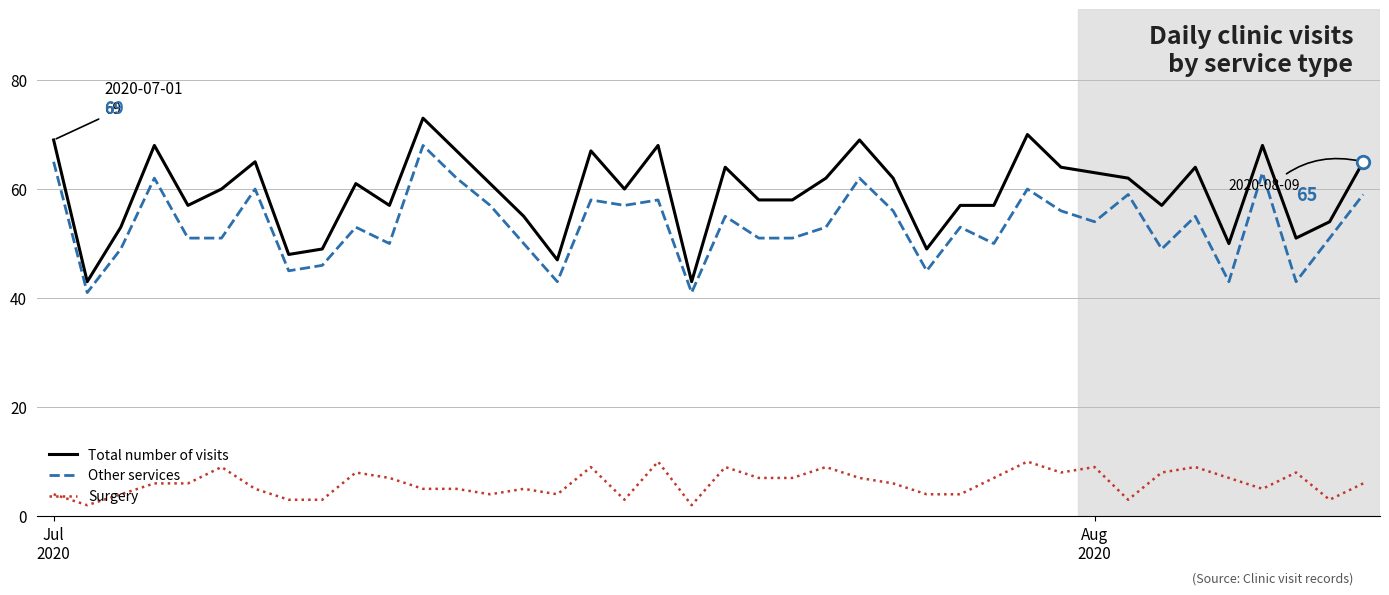

Rank the series by their maximum value, from lowest to highest.

Surgery, Other services, Total number of visits